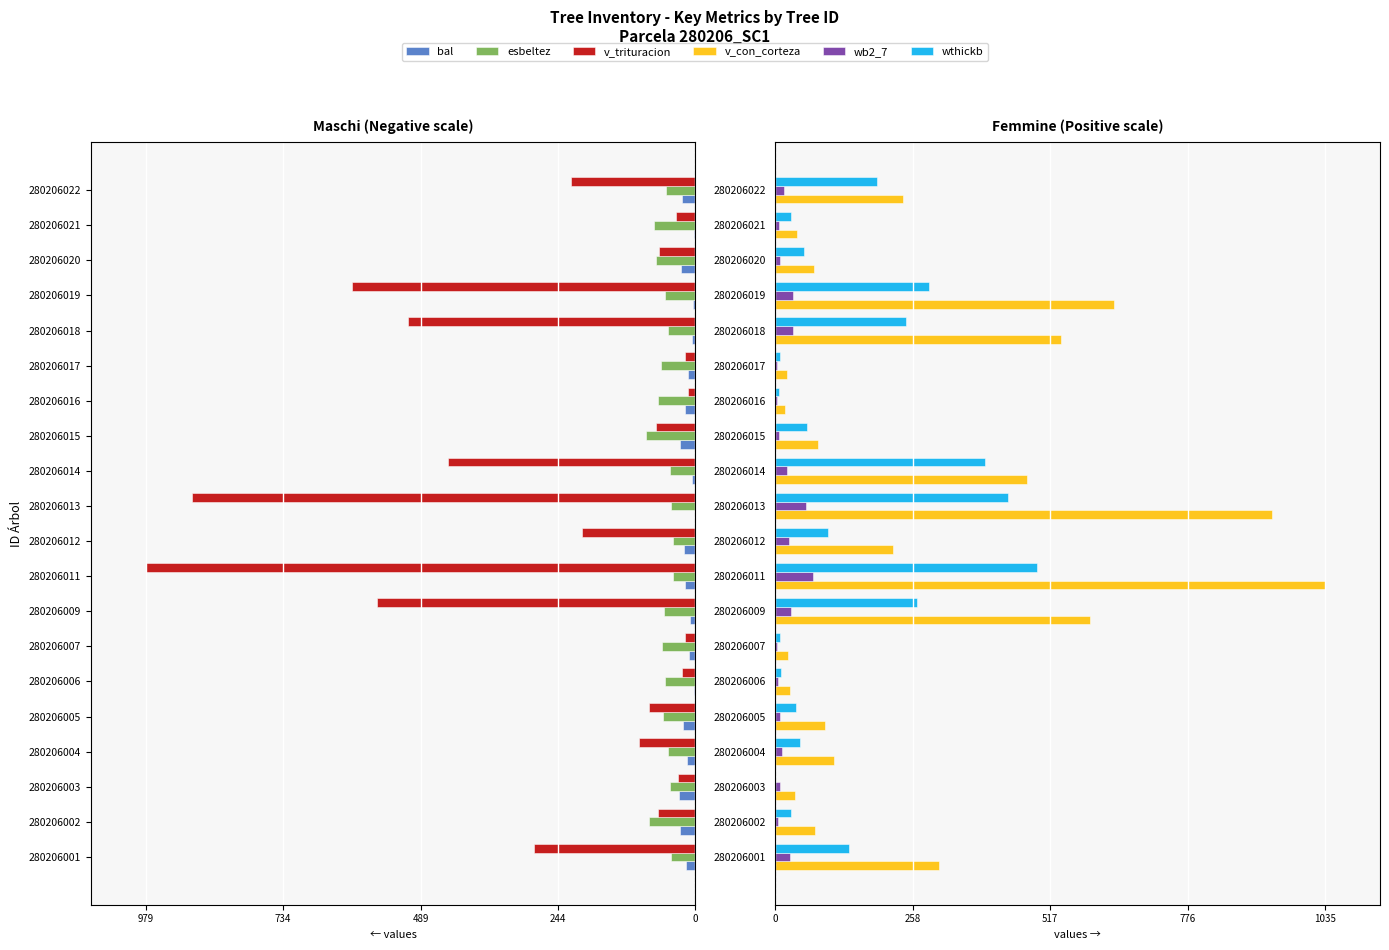

How many values in bal are below zero?

19